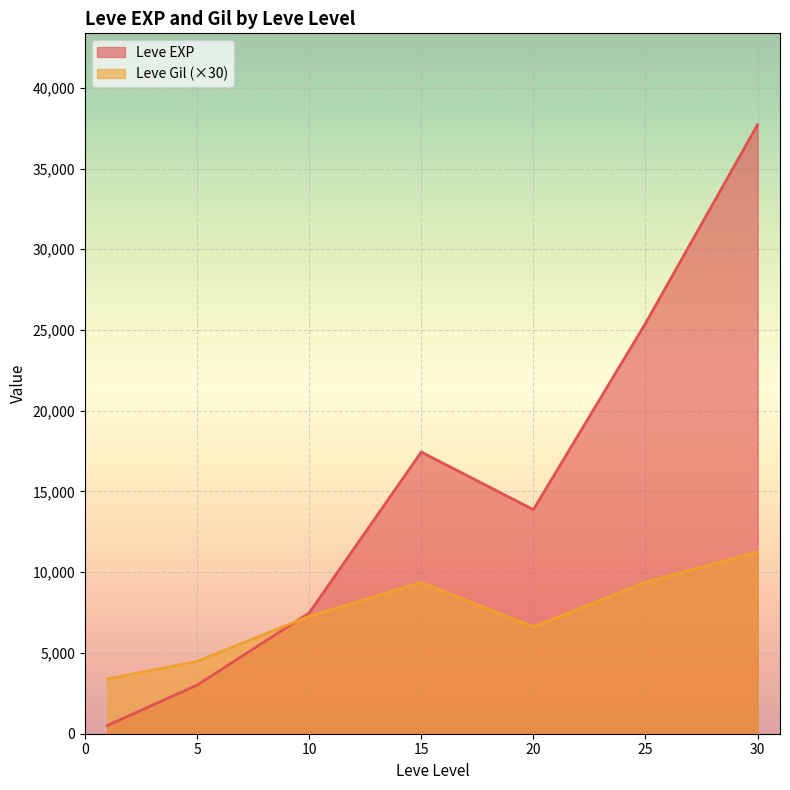

What is the greatest value displayed?

37715.0